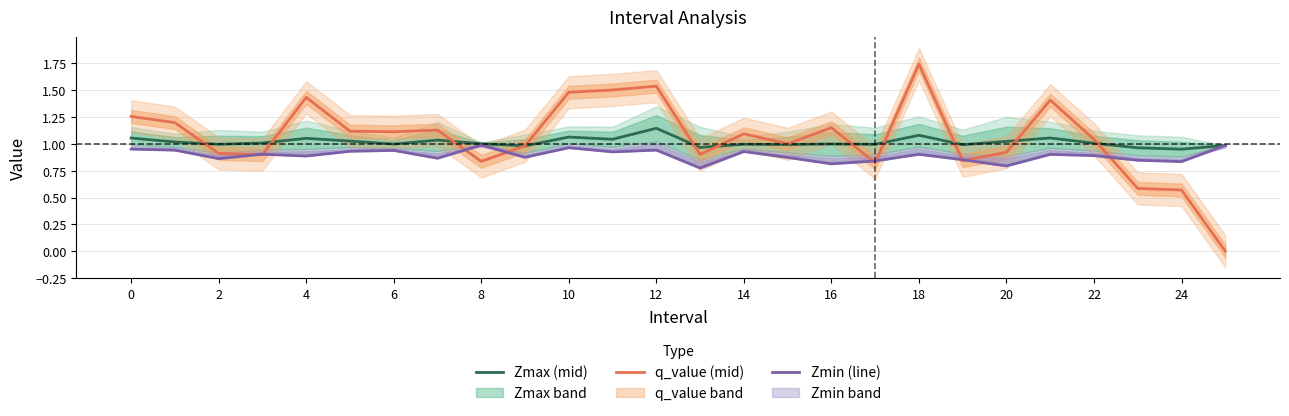

Count the number of categories in the chart.

26